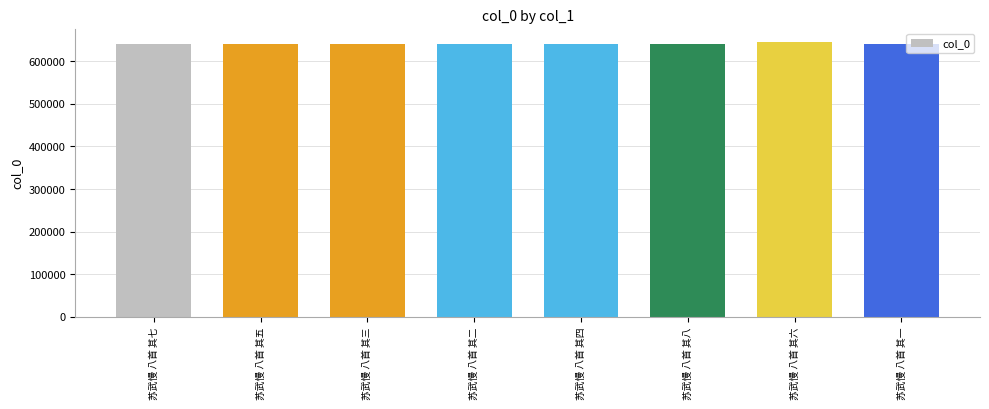

What is the change in value from 苏武慢 八首 其四 to 苏武慢 八首 其八?

+3